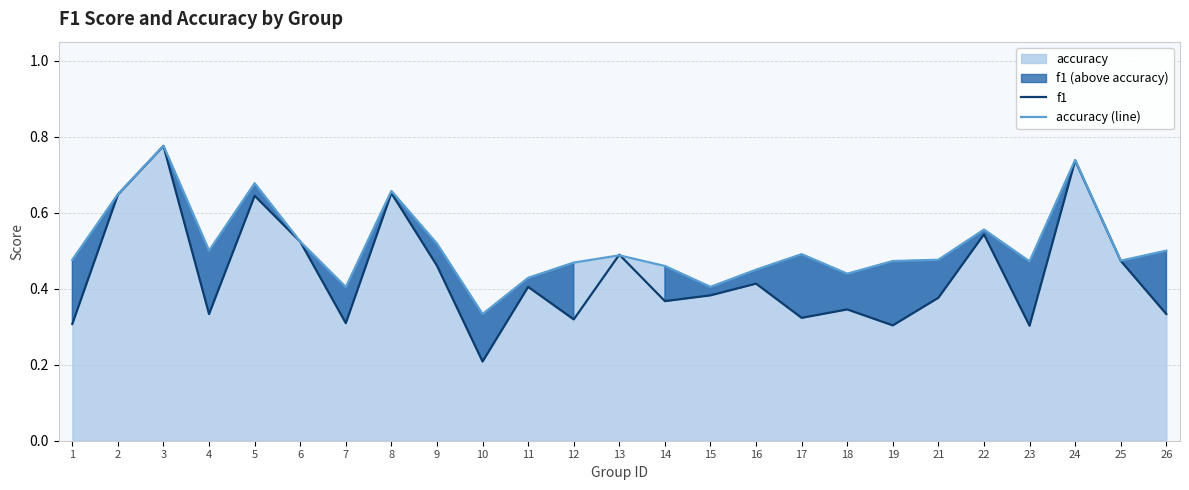

What is the sum of the accuracy (line) values at 18 and 8?

1.1